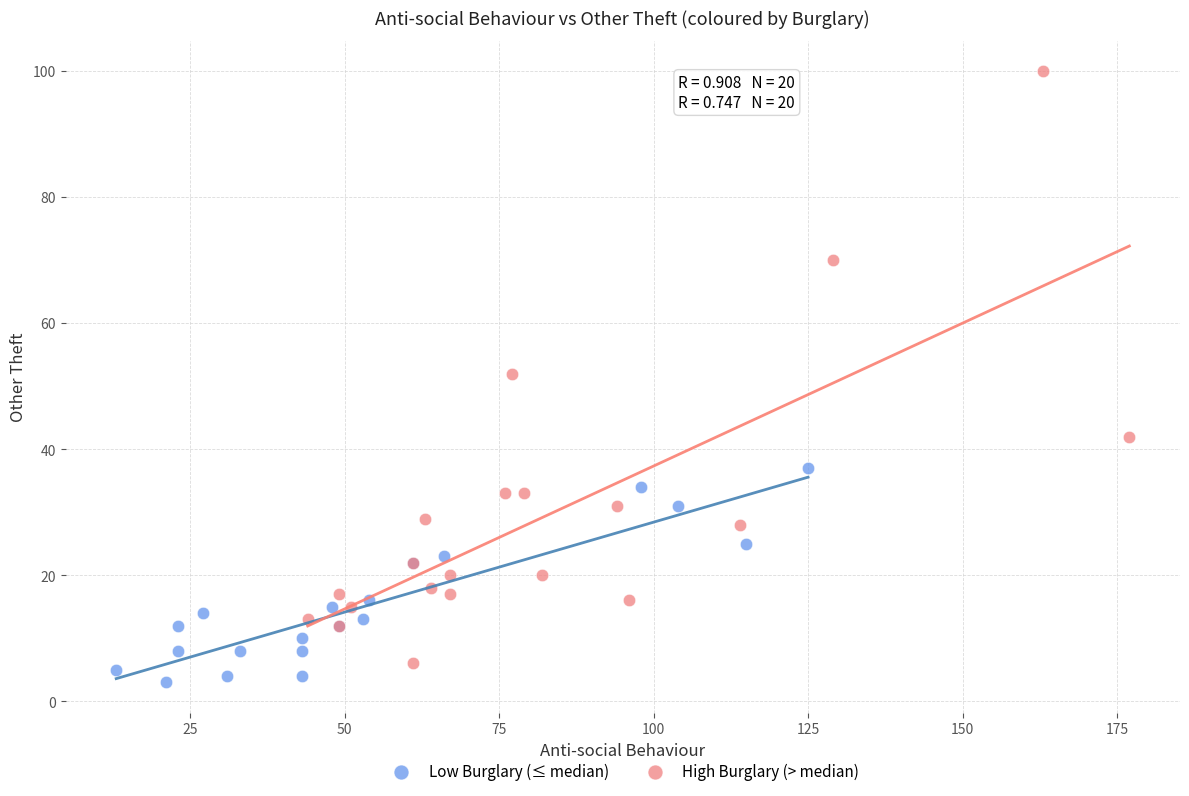

Which series has the largest Y range (max minus min)?

High Burglary (> median)